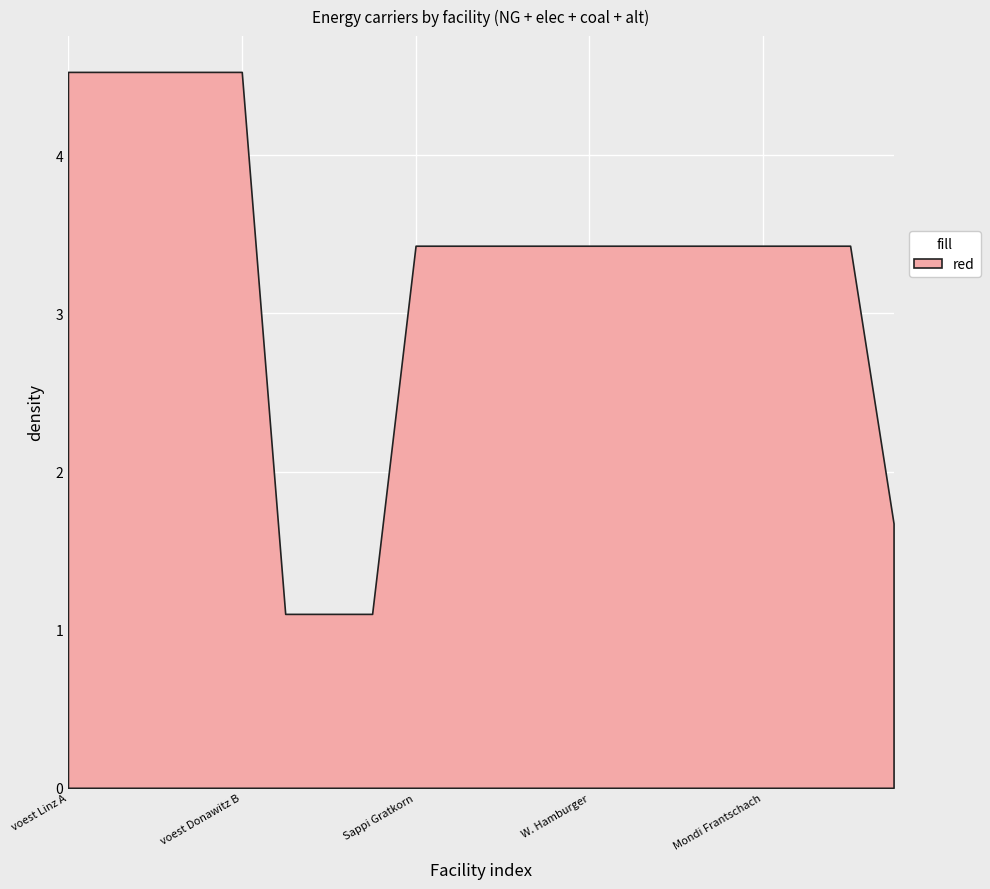

What is the change in value from voest Linz A to Mondi Frantschach?

-1.1